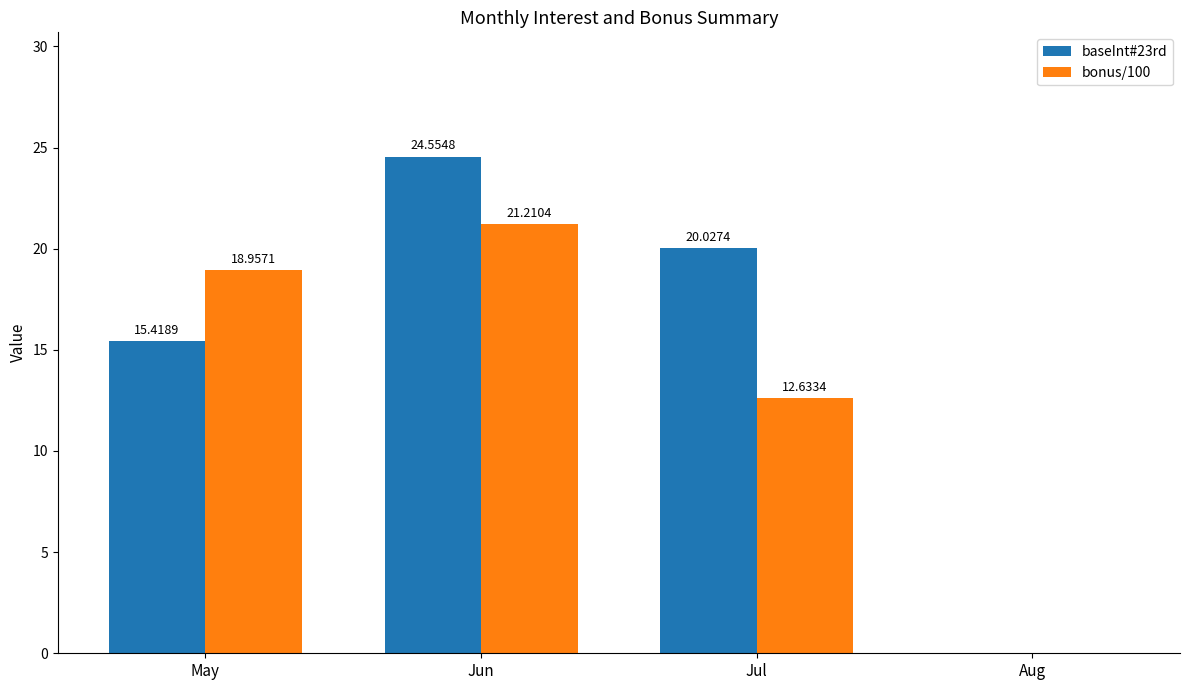

What are all the series names shown in the legend?

baseInt#23rd, bonus/100